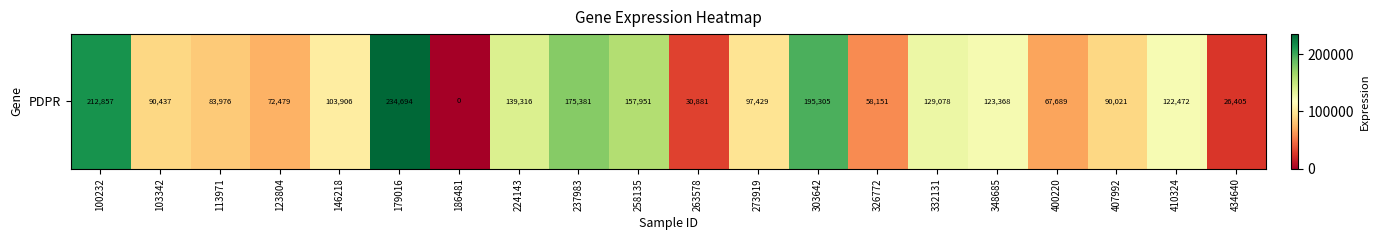

Reading right to left, extract all data points from this chart.

26405	122472	90021	67689	123368	129078	58151	195305	97429	30881	157951	175381	139316	0	234694	103906	72479	83976	90437	212857